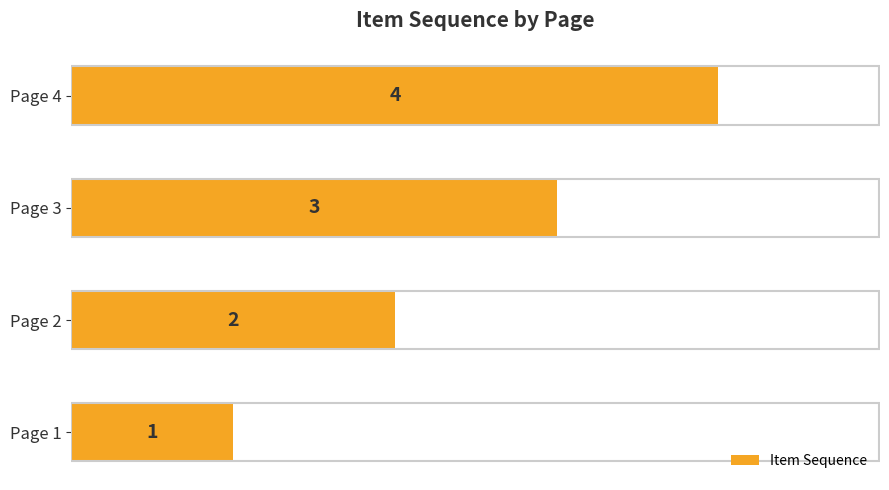

True or false: the data shows 3 at Page 2.

False